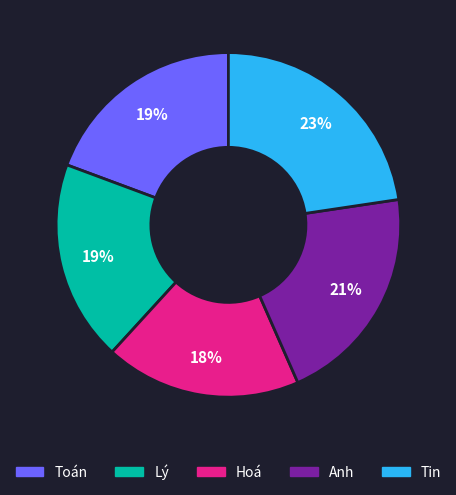

To the nearest percent, what is the combined percentage of Toán and Tin?

42%